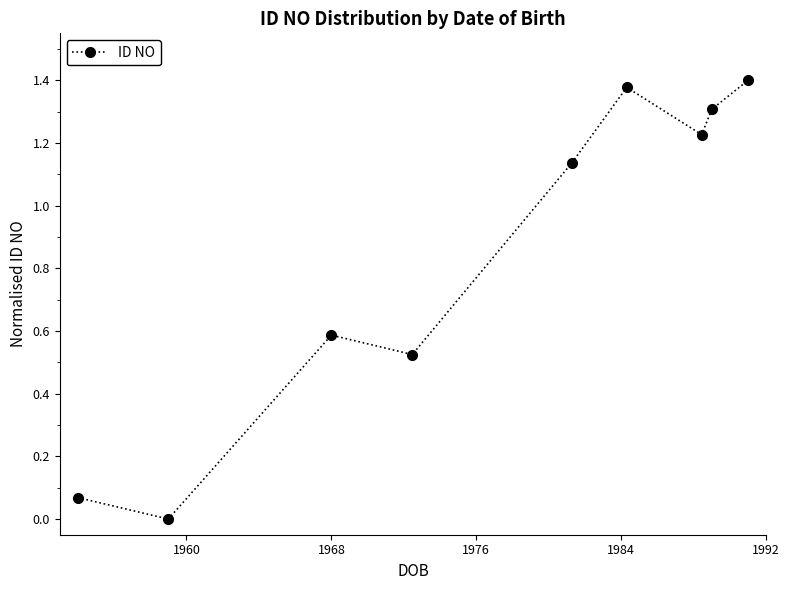

What is the average value?

0.8